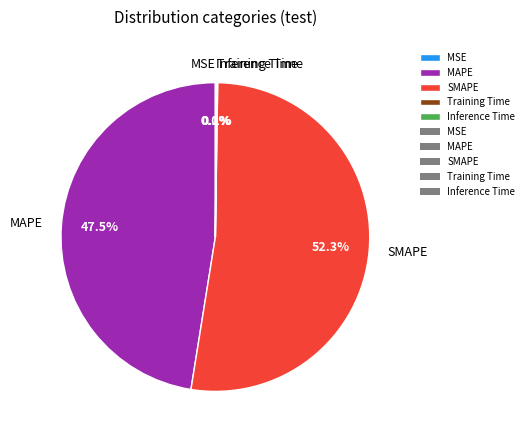

To the nearest percent, what is the difference between the largest and smallest slice percentages?

52%